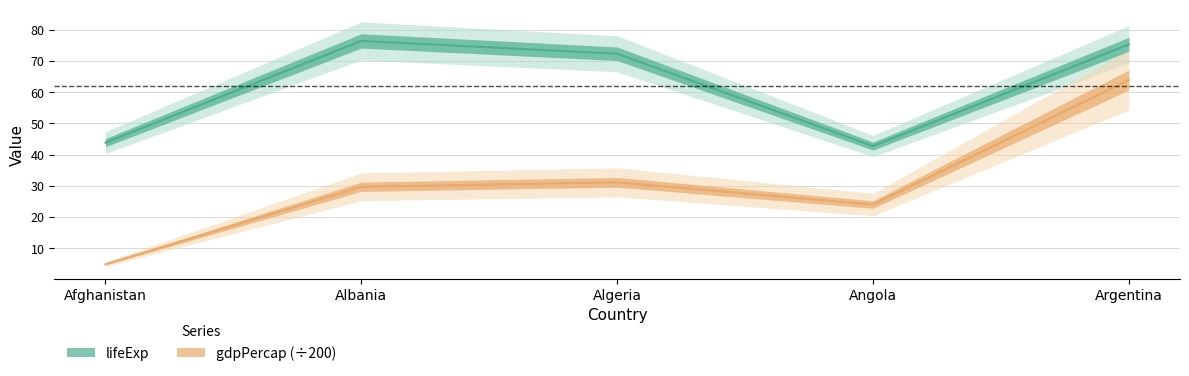

In lifeExp, how many points are higher than both neighbors (excluding endpoints)?

1